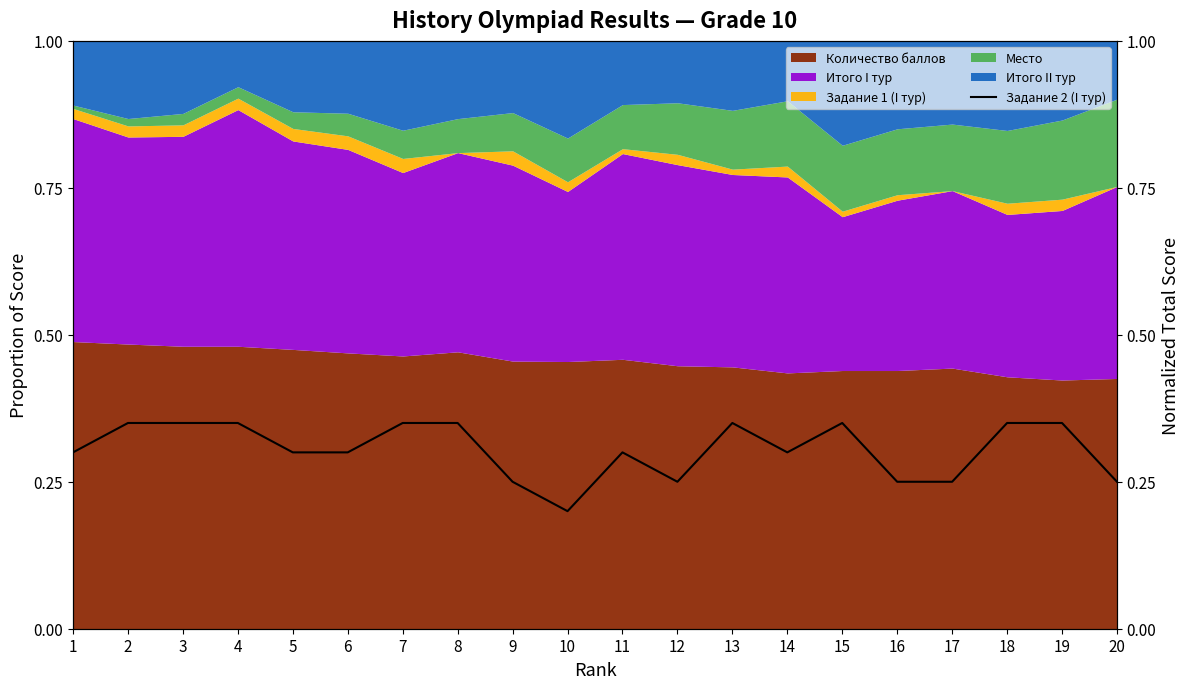

Rank the categories by value from lowest to highest.

10, 9, 12, 16, 17, 20, 1, 5, 6, 11, 14, 2, 3, 4, 7, 8, 13, 15, 18, 19